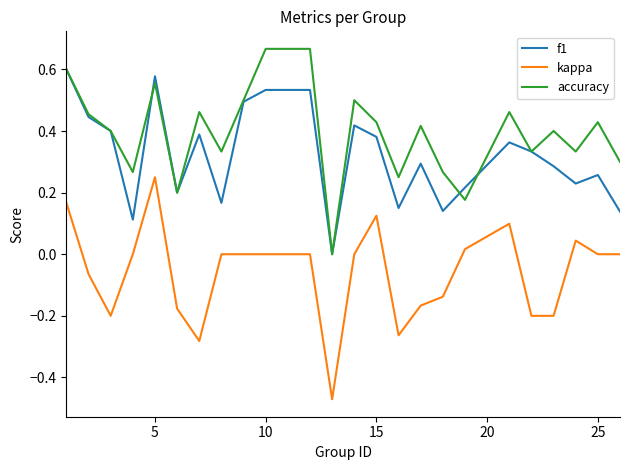

Count the number of categories in the chart.

24